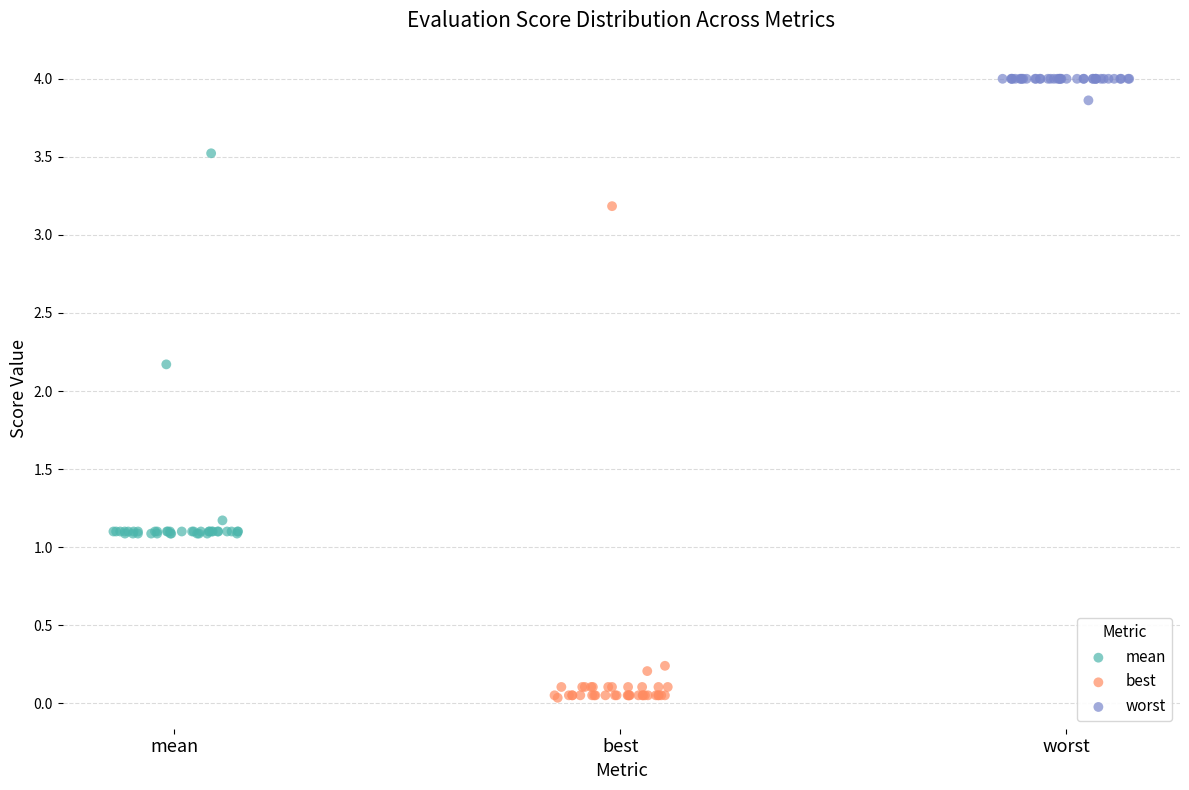

Which series has the largest Y range (max minus min)?

best